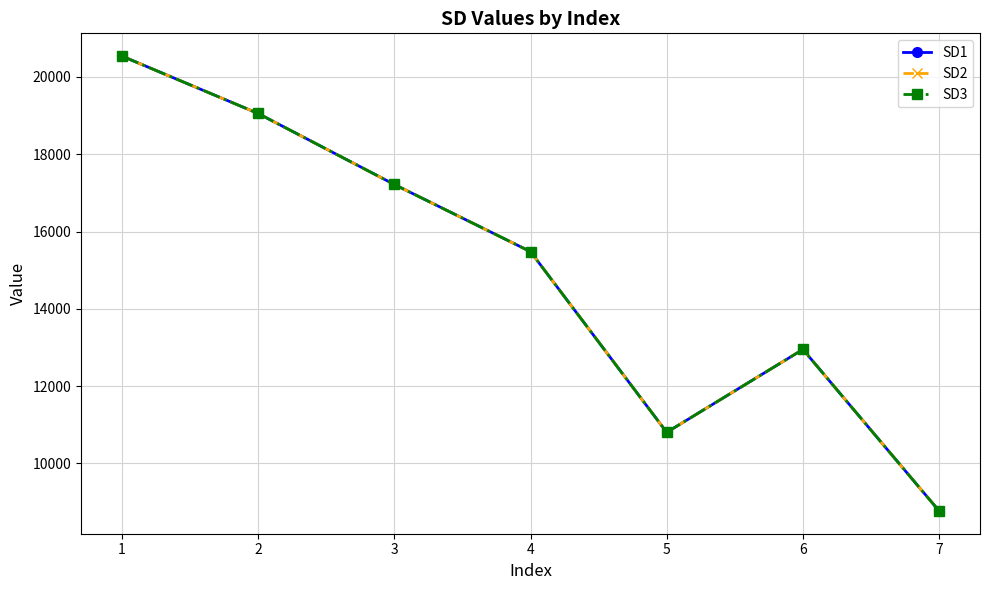

List the series in order of their peak value, lowest first.

SD1, SD2, SD3